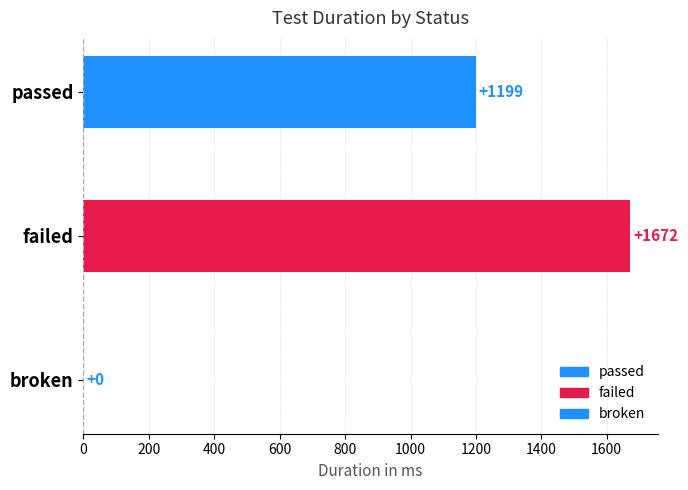

The chart shows a value of 473 at passed. True or false?

False